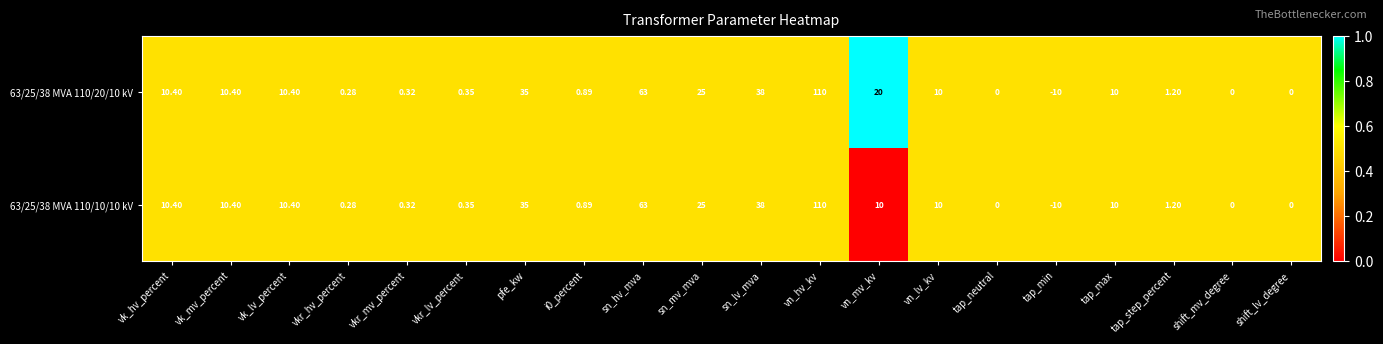

At which category is the sum across all series the highest?

vn_hv_kv